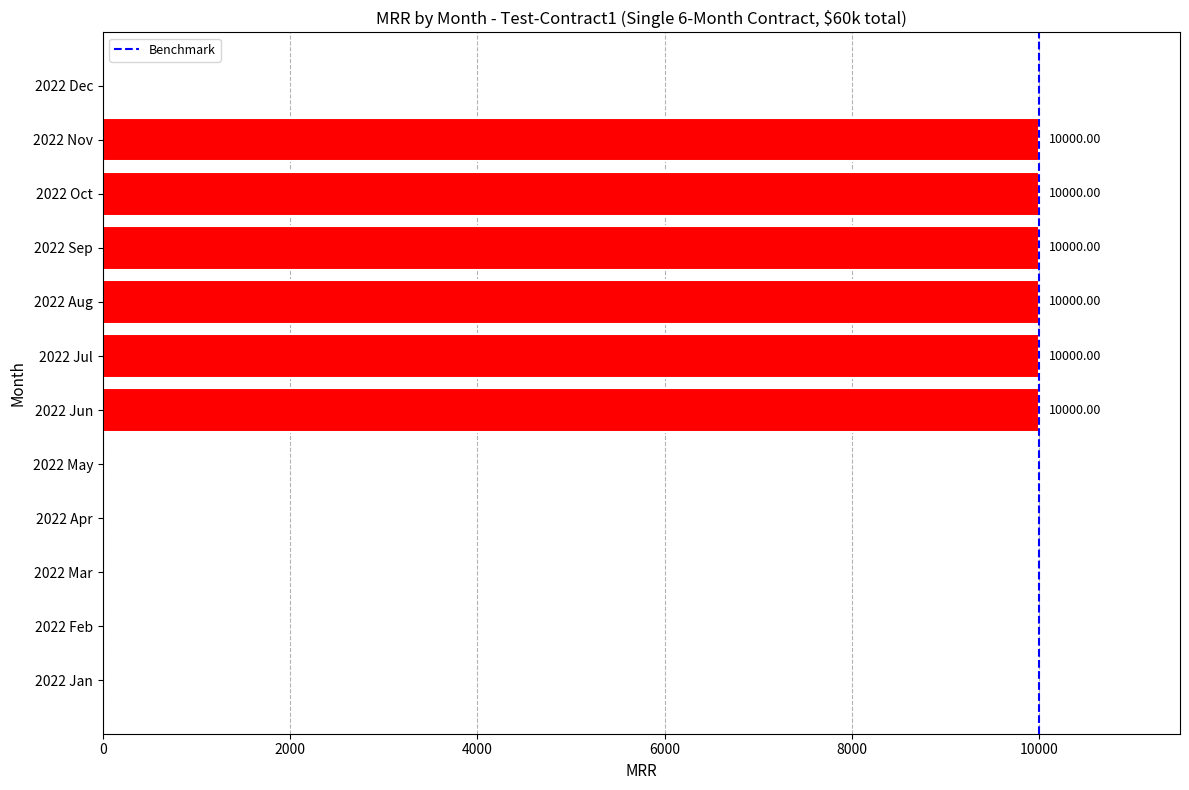

Approximately how many times larger is the value at 2022 Jun compared to 2022 Jul?

1.0